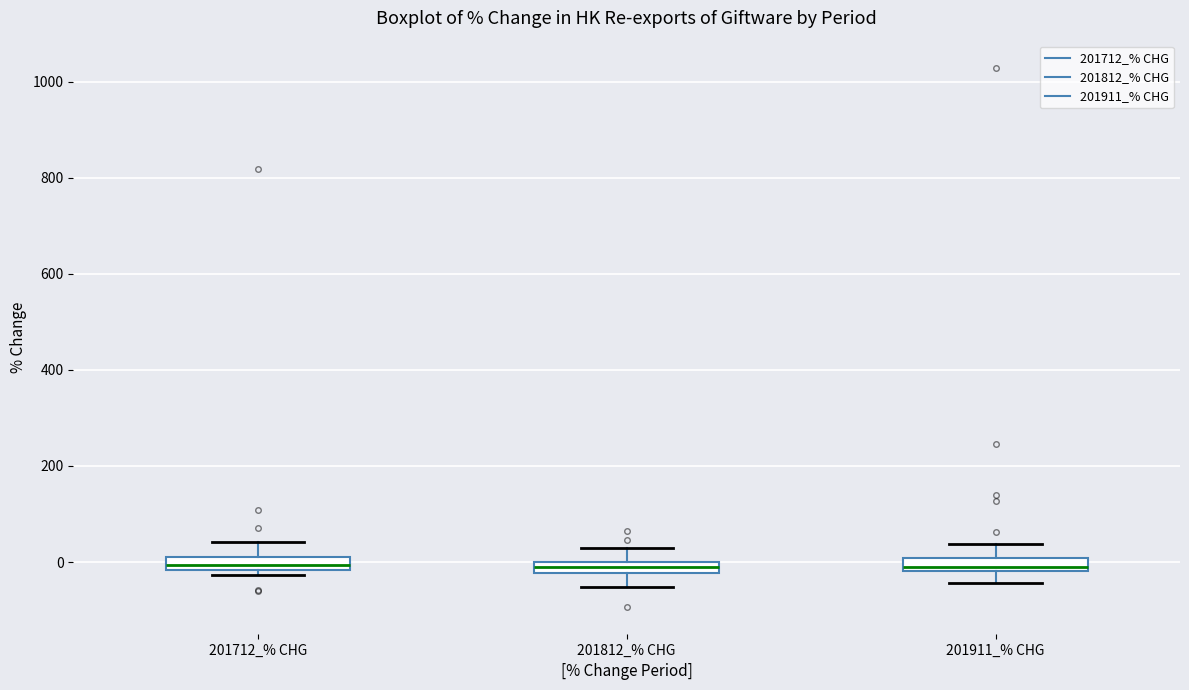

Where is the upper edge of the box for 201911_% CHG on the y-axis? The values are not printed on the chart, so give them approximately, as read against the axis.

0